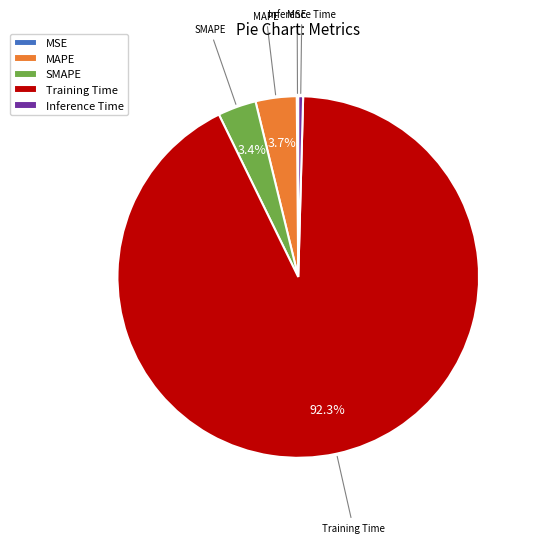

What percentage is the MAPE slice, to the nearest percent?

4%